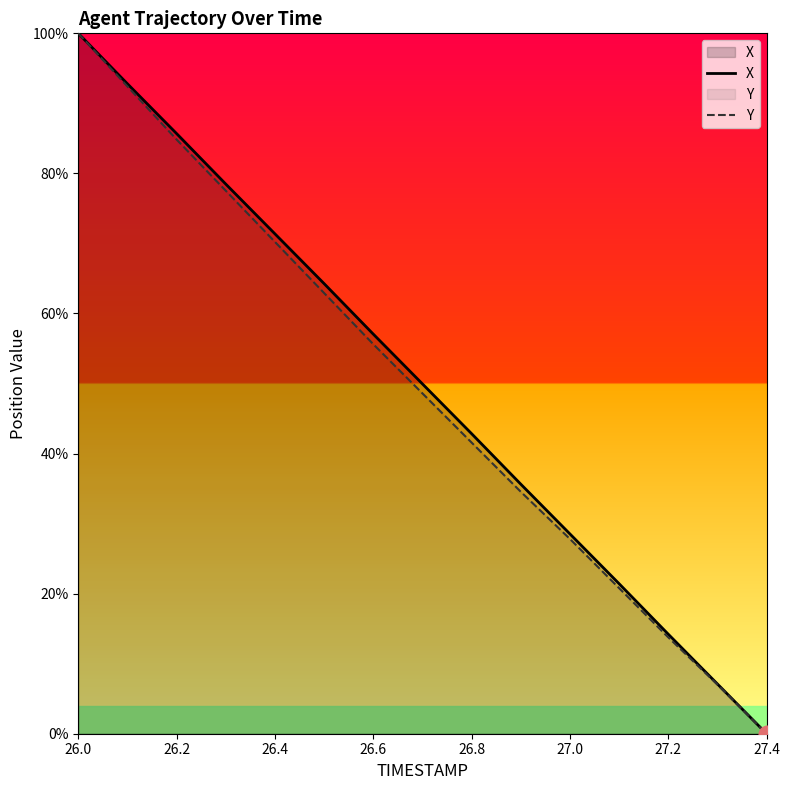

How many categories are shown in the chart?

15